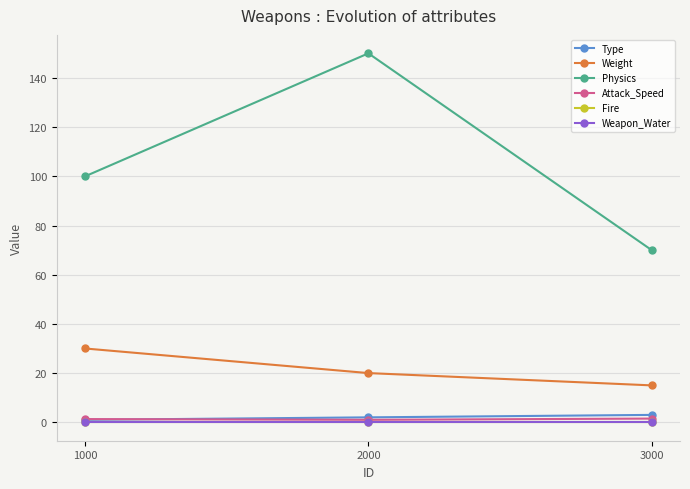

Reading left to right, list all the values displayed in this chart.

Type: 1.0	2.0	3.0
Weight: 30.0	20.0	15.0
Physics: 100.0	150.0	70.0
Attack_Speed: 1.3	1.0	1.5
Fire: 0.0	0.0	0.0
Weapon_Water: 0.0	0.0	0.0